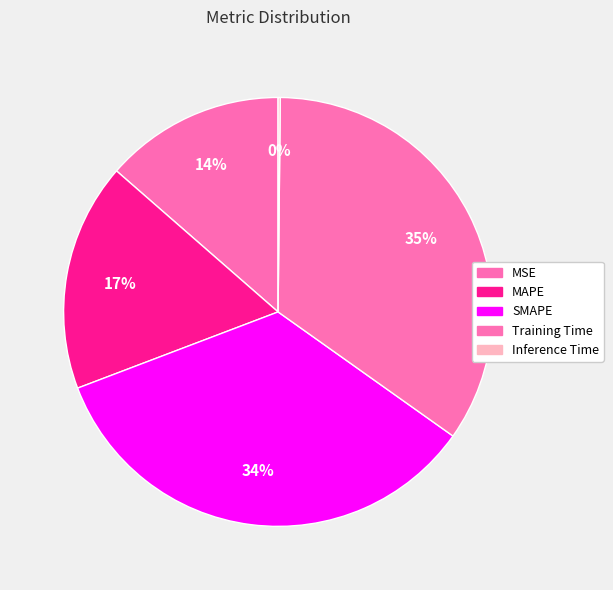

The Training Time slice represents 35% of the pie. True or false?

True